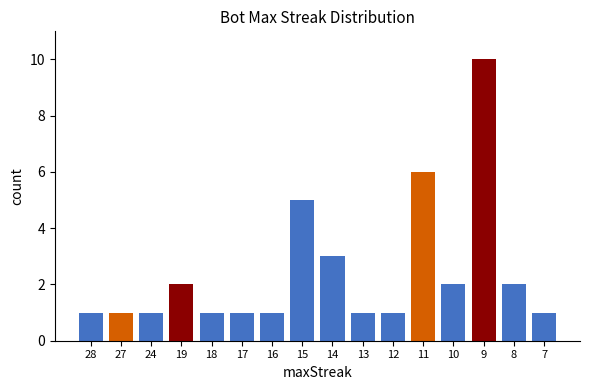

Read the value at 9.

10